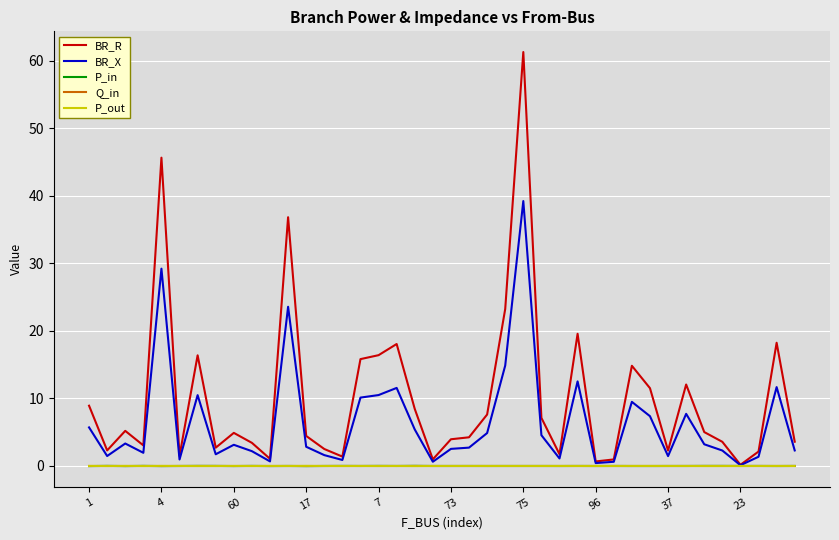

Which series has the largest total across all categories?

BR_R